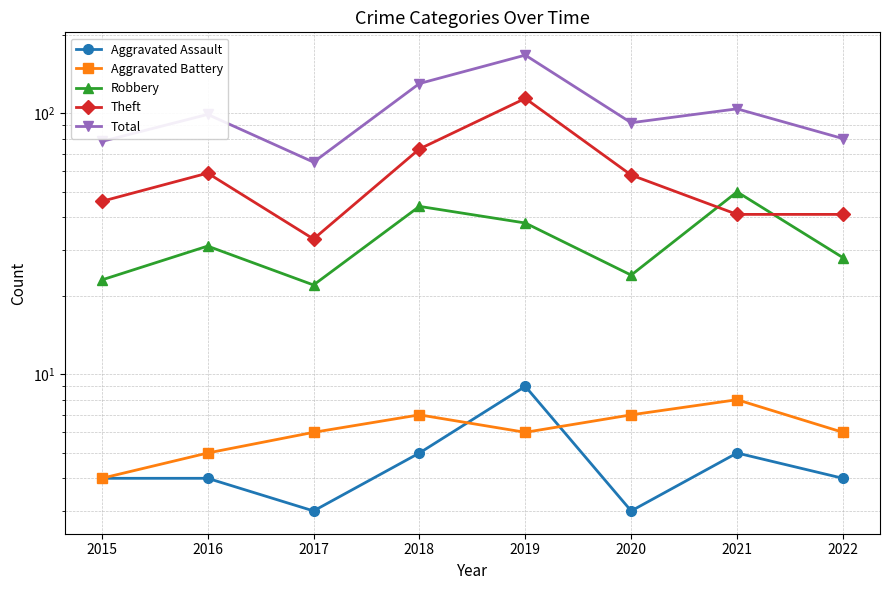

True or false: Total and Aggravated Assault intersect in this chart.

False